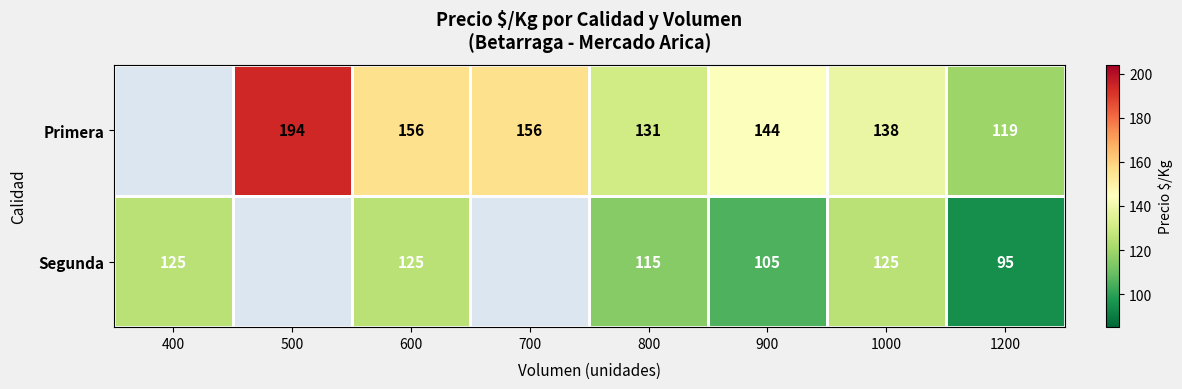

Which label corresponds to the smallest value in the chart?

1200